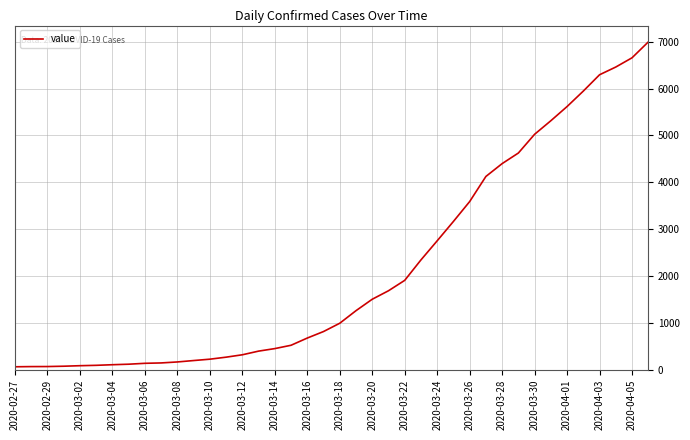

What is the maximum value shown in the chart?

6995